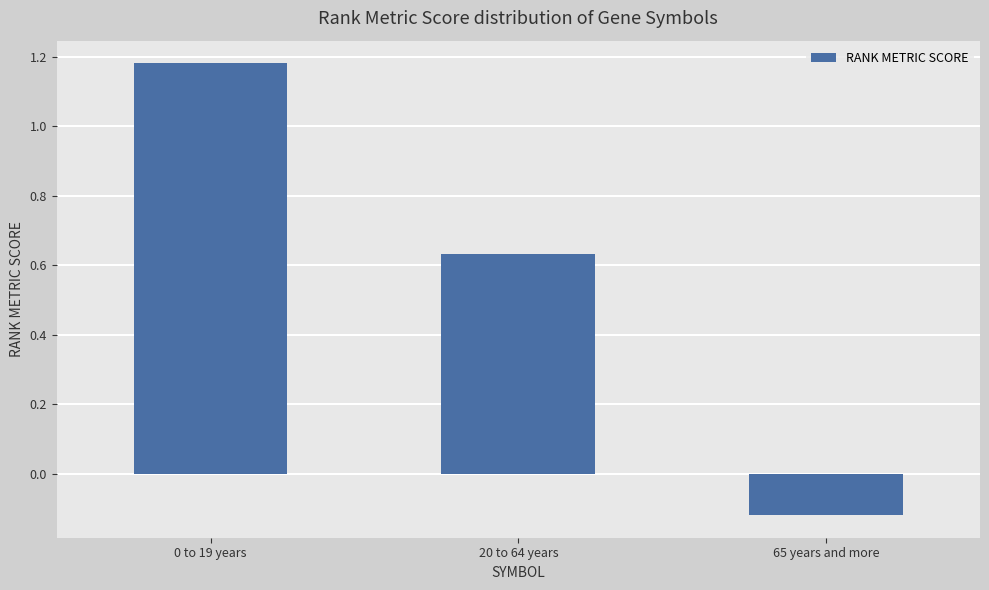

What position from the left is 20 to 64 years?

2